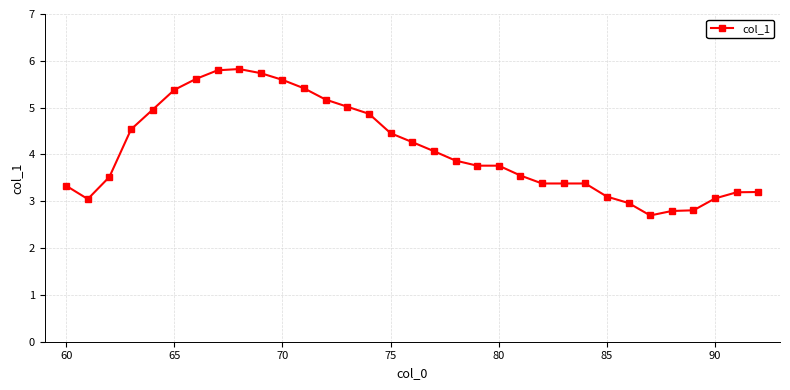

Is this an area chart (filled region under the line)?

No